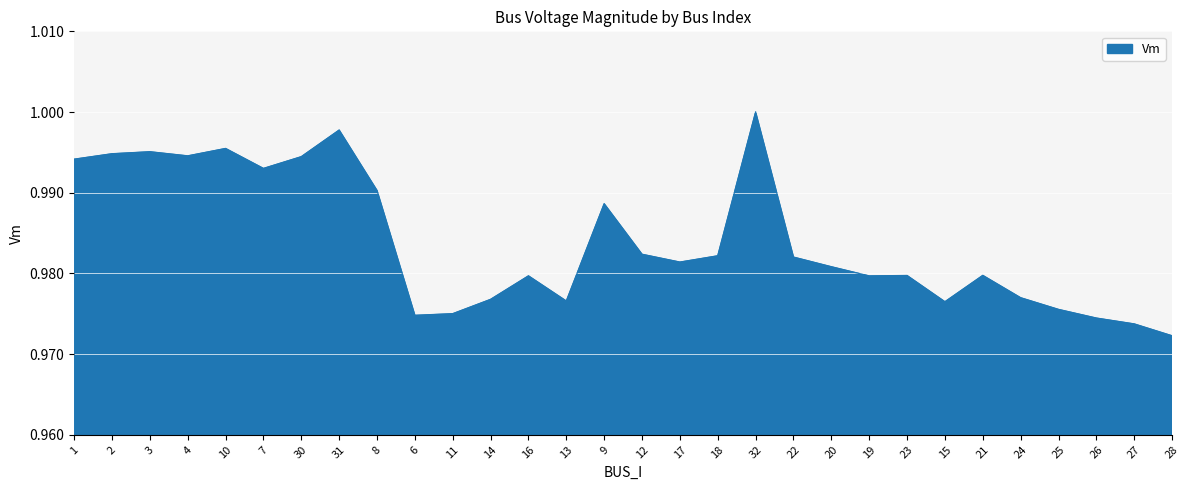

At which label is the value closest to 0?

28